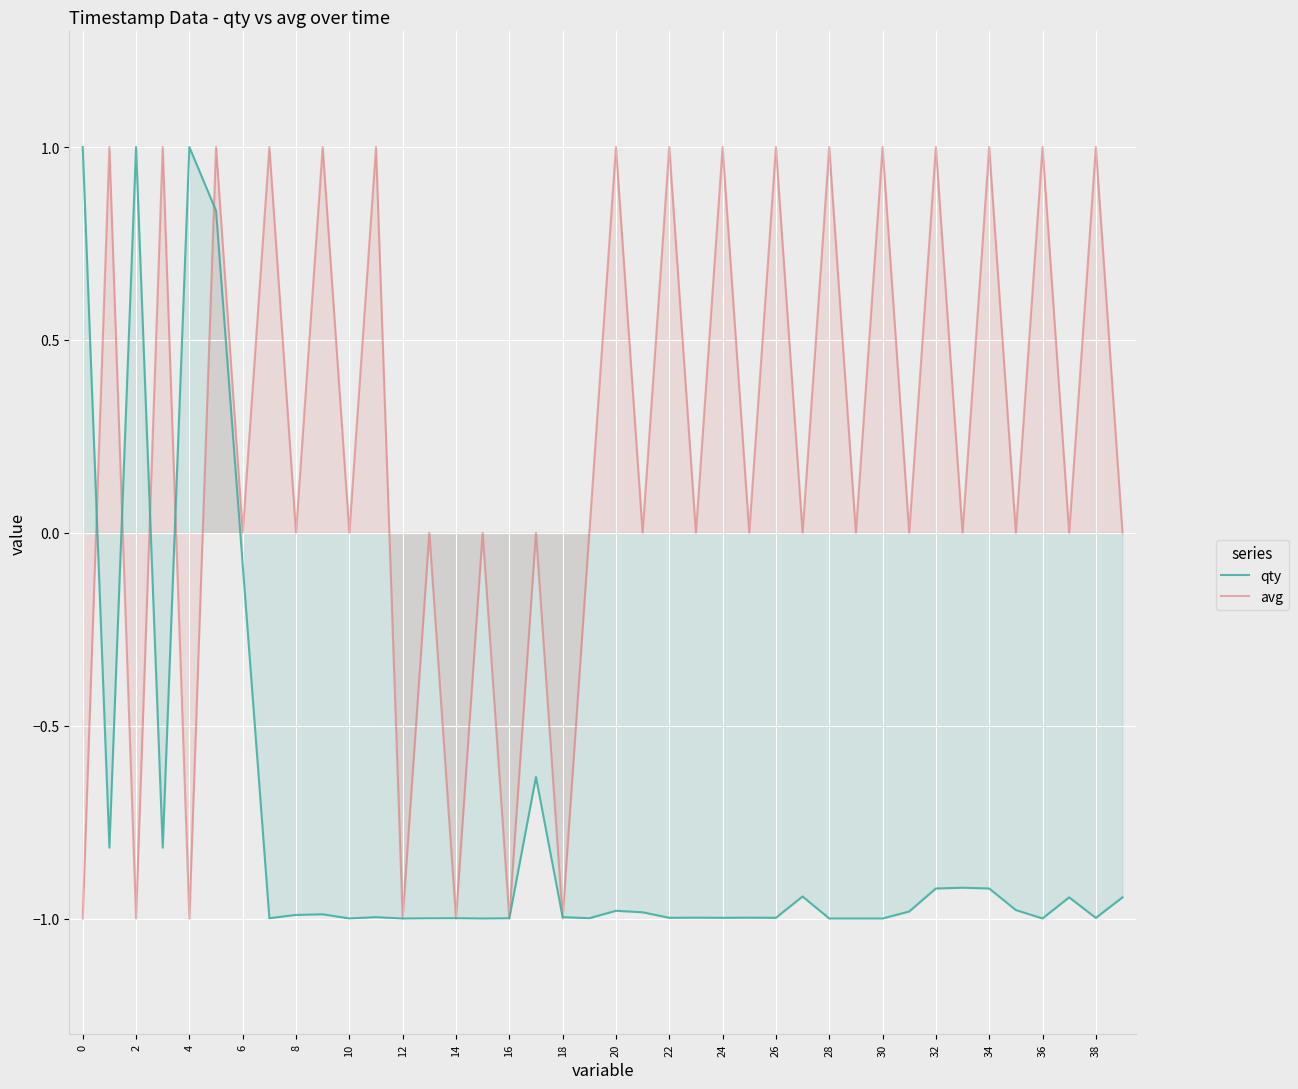

How many avg values are between 0 and 1?

33